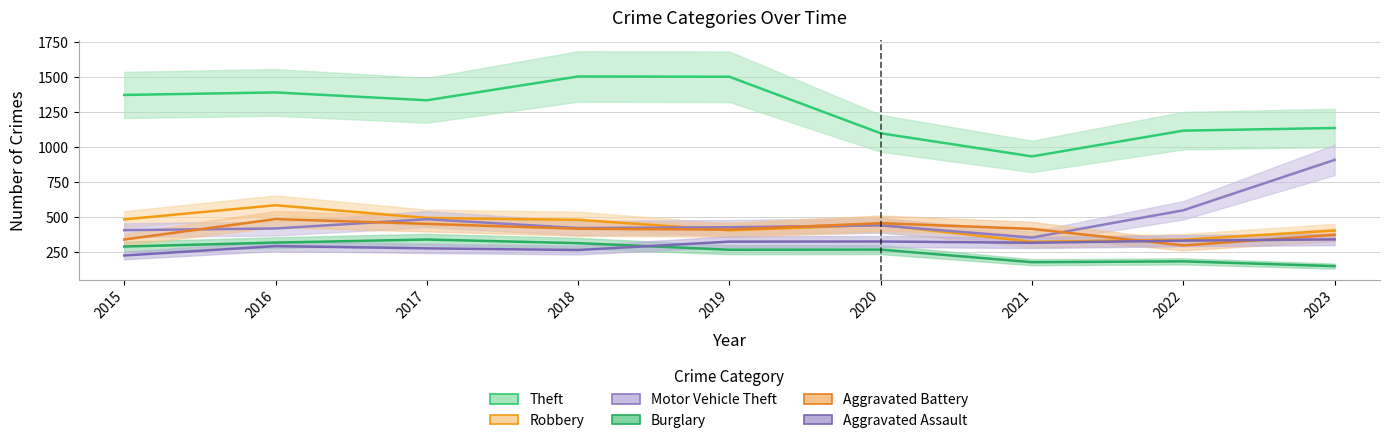

Which series changed the most between 2016 and 2023?

Motor Vehicle Theft